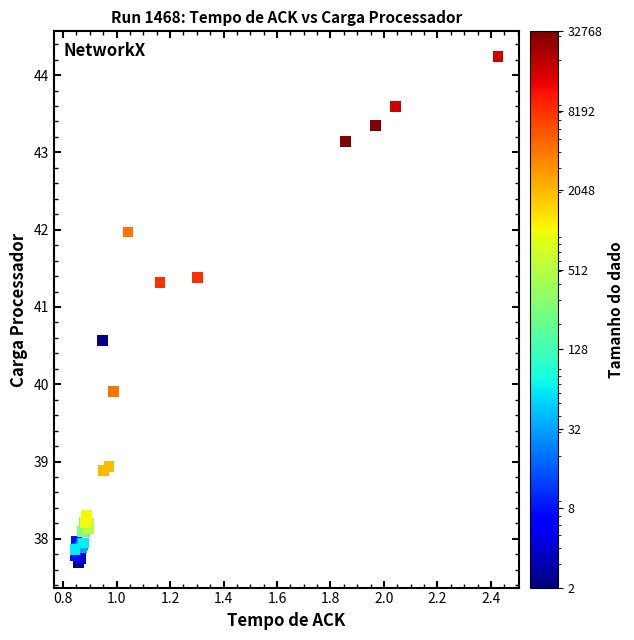

What Y value in the scatter plot is closest to 40?

39.9